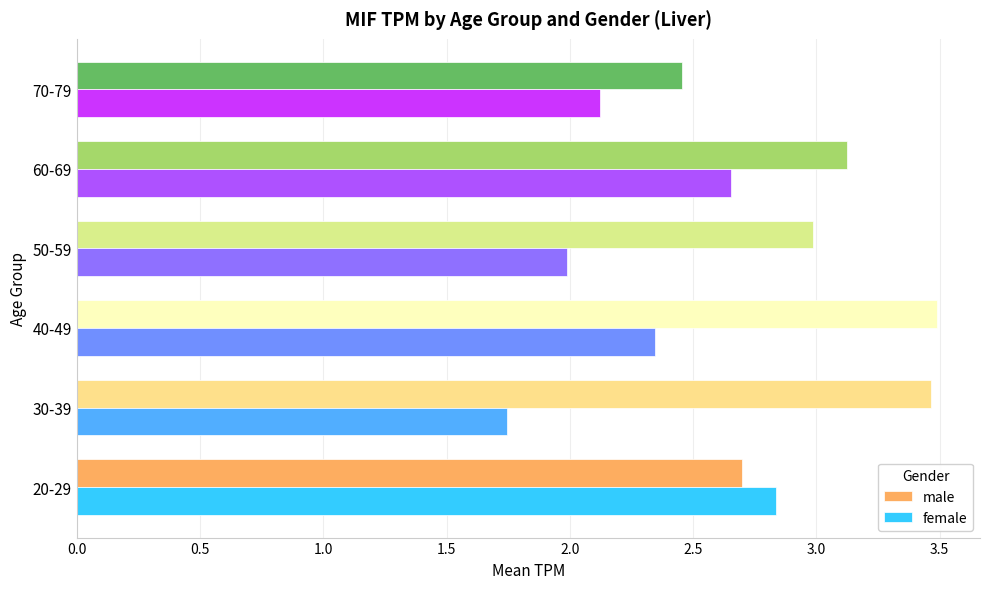

What is the maximum value shown in the chart?

3.5